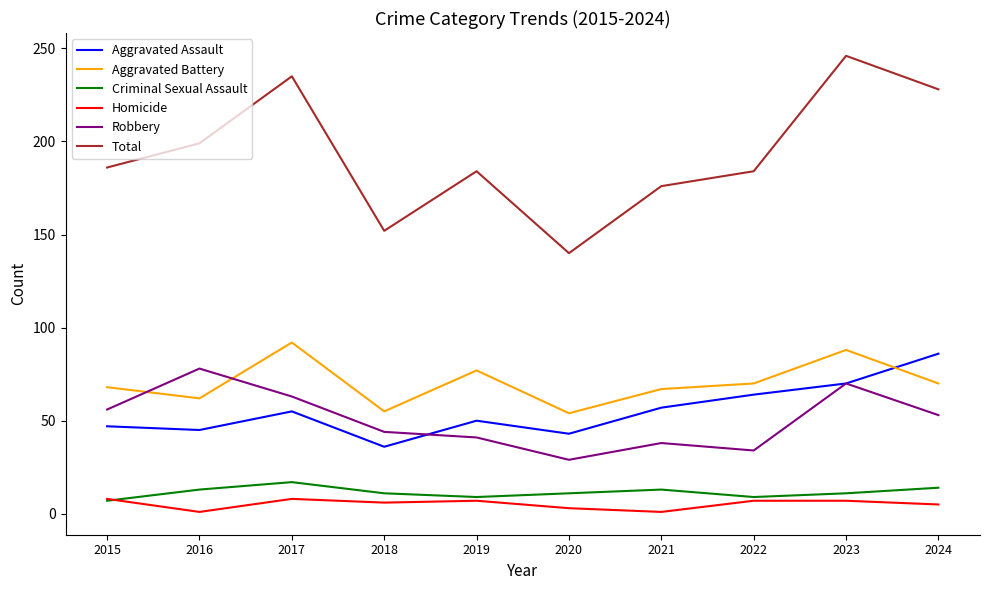

Is the value of Homicide at 2023 greater than the value of Robbery at 2022?

No